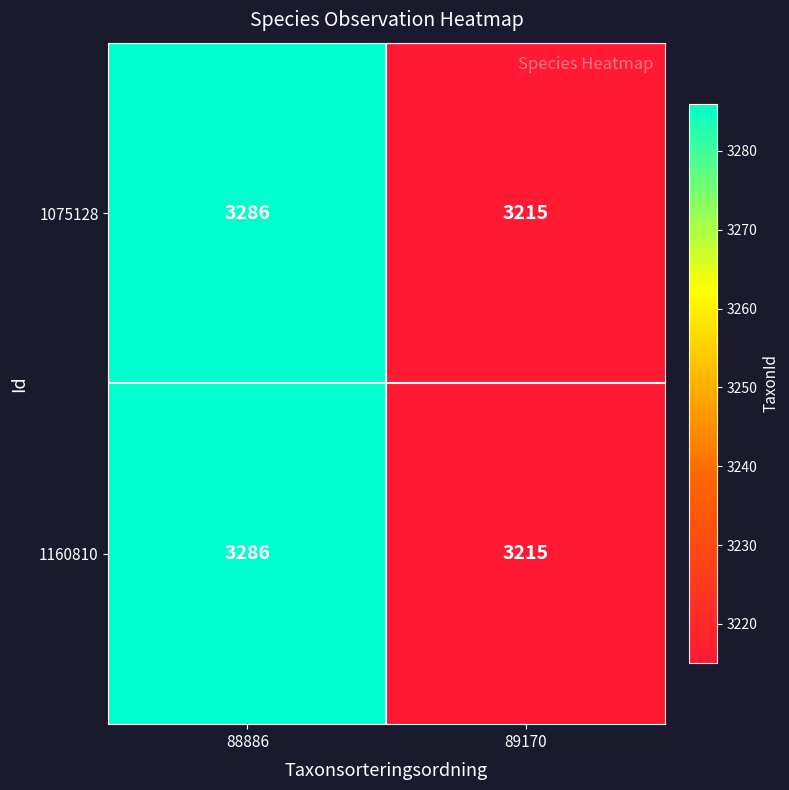

What is the difference between the 1160810 values at 89170 and 88886?

71